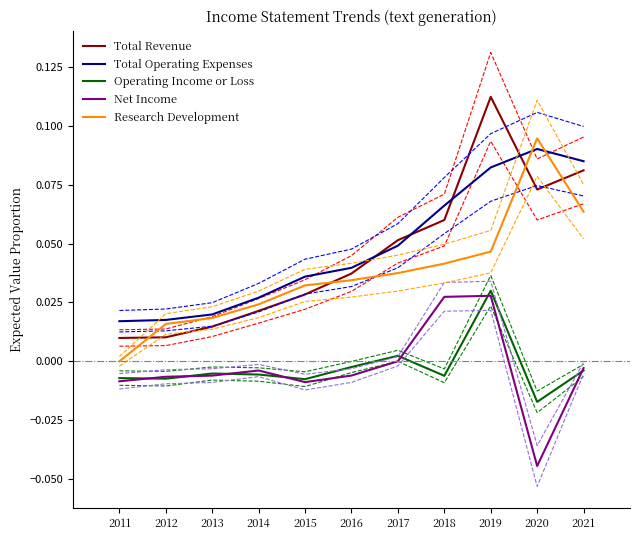

Is the value of Net Income at 2017 greater than the value of Operating Income or Loss at 2015?

Yes